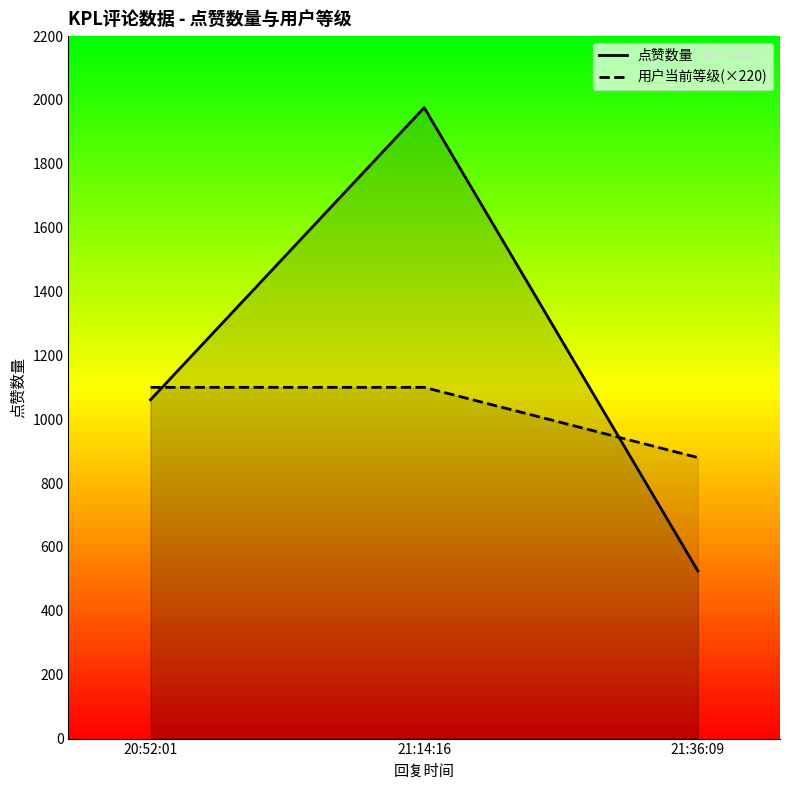

The 点赞数量 series shows 1976 at 21:14:16. True or false?

True